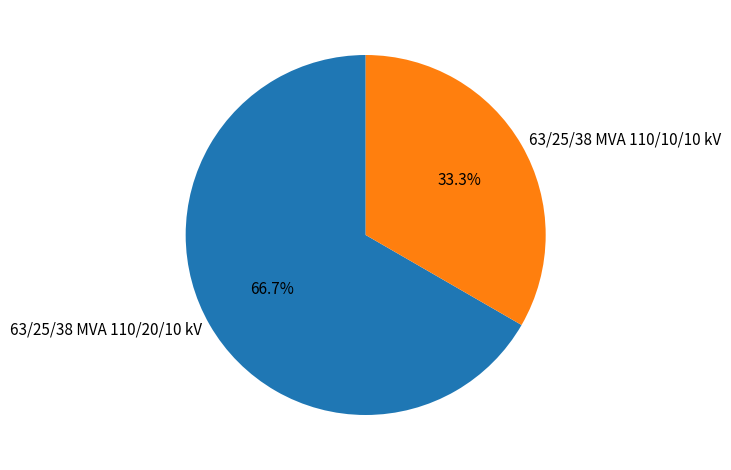

How many slices are in this pie chart?

2